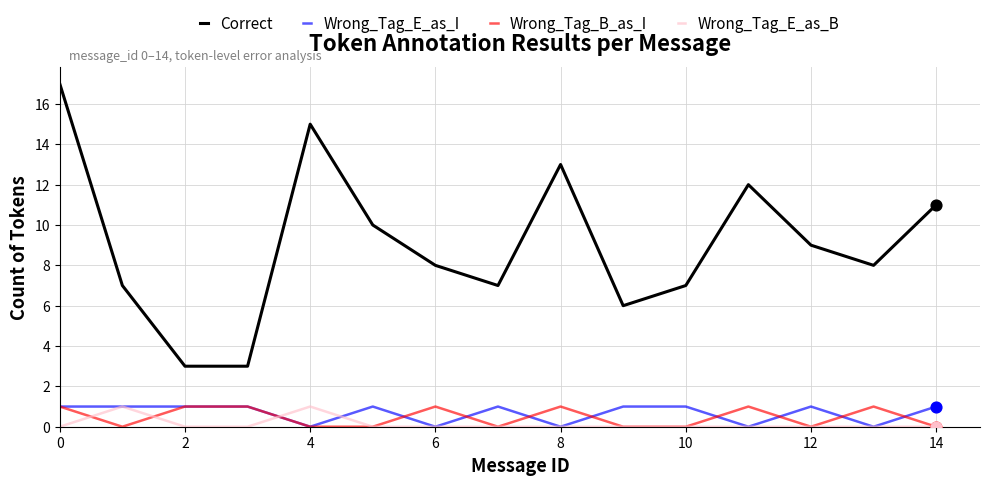

Which series has the largest total across all categories?

Correct